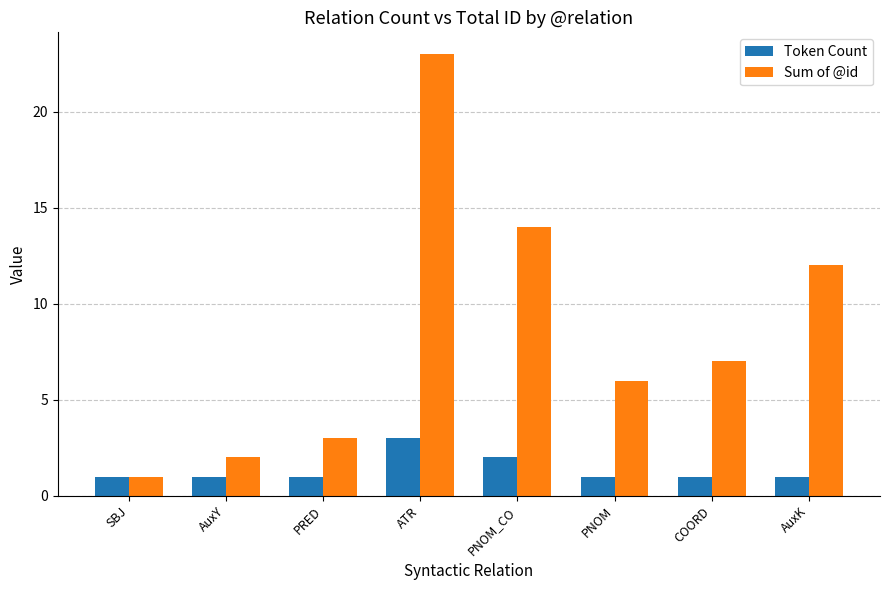

Does the chart contain stacked bars?

No